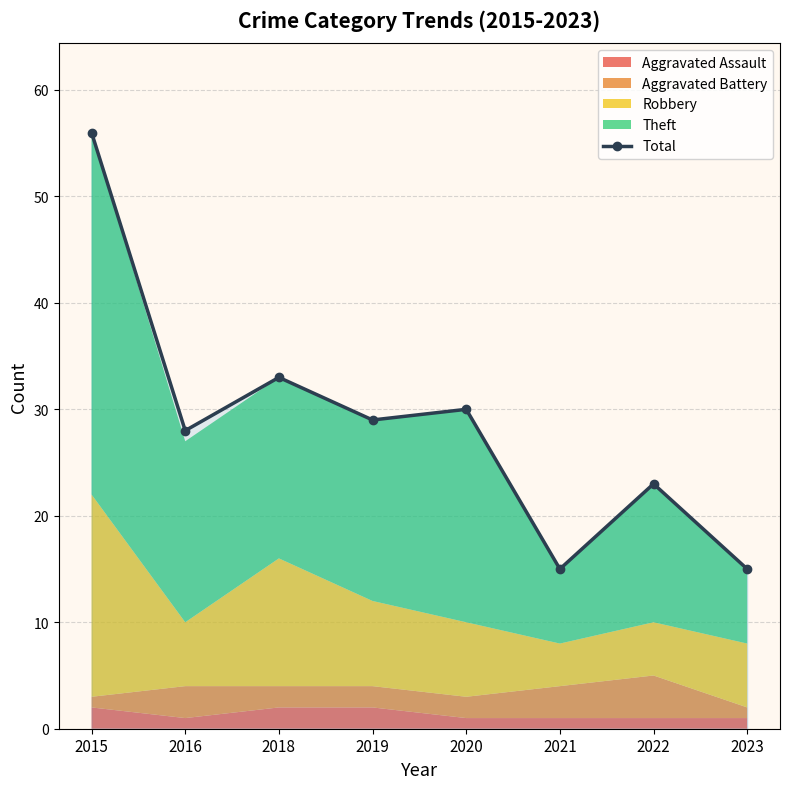

Reading left to right, what are all the values shown in this chart?

56	28	33	29	30	15	23	15